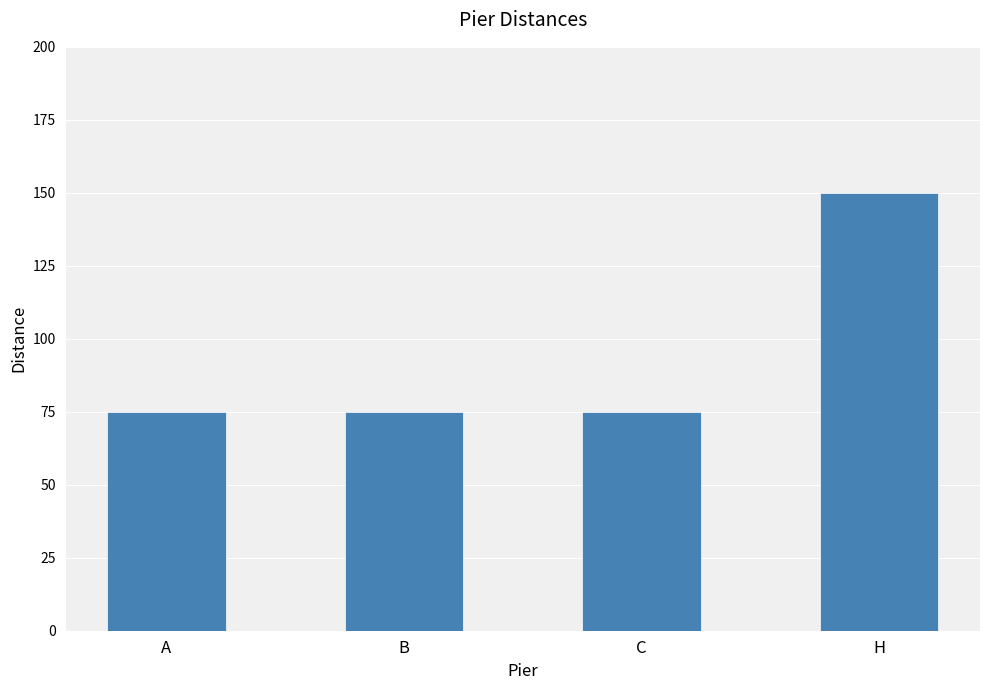

Which has a higher value, A or H?

H